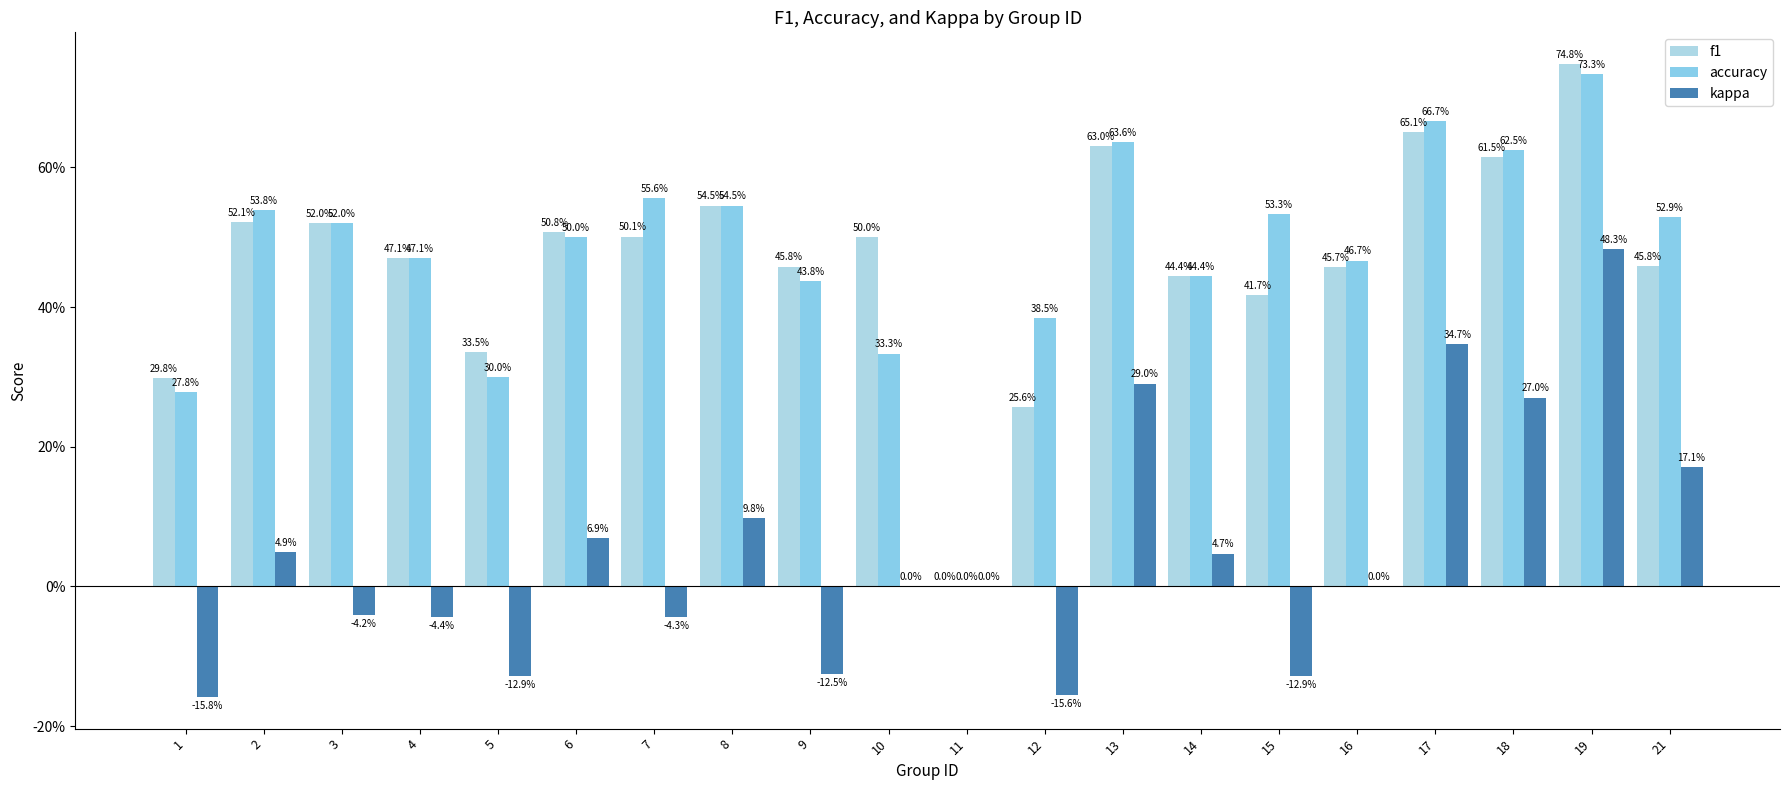

What is the difference between the second highest and minimum values in the kappa series?

0.5